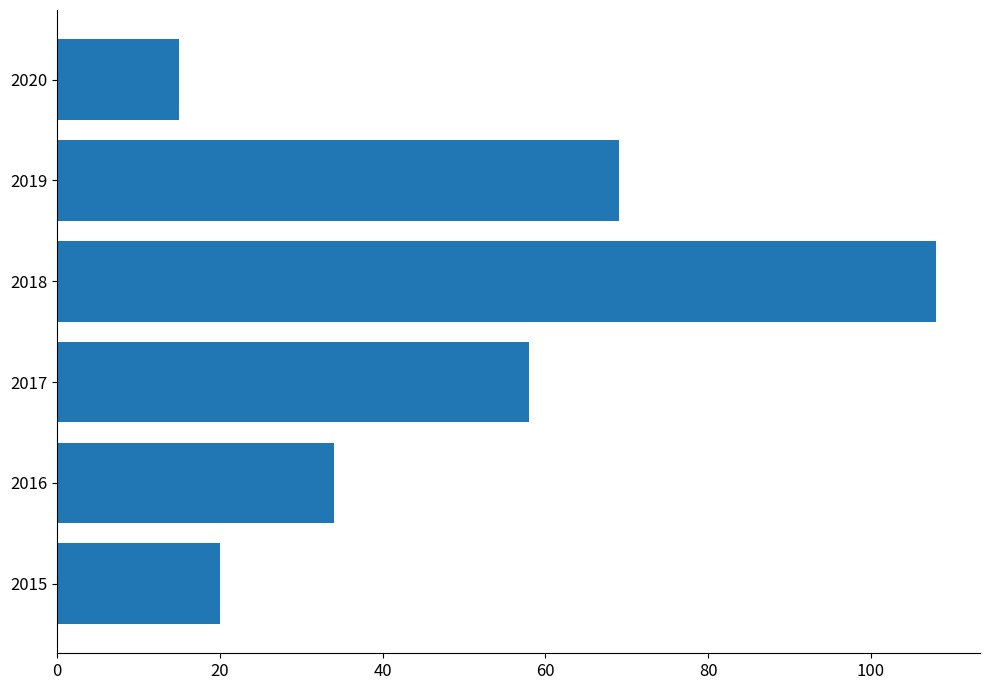

List the labels in order of value, largest first.

2018, 2019, 2017, 2016, 2015, 2020